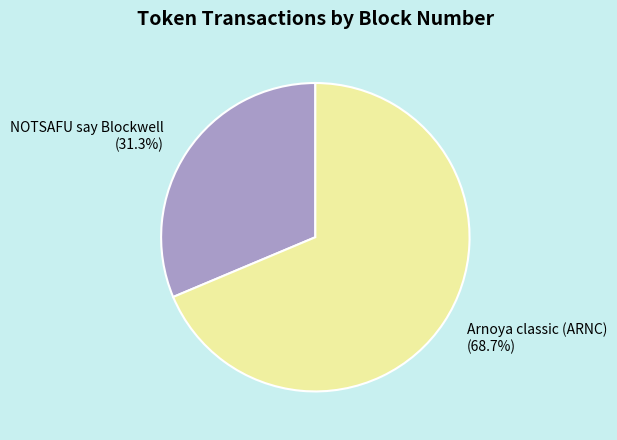

What is the largest slice in the pie chart?

Arnoya classic (ARNC)